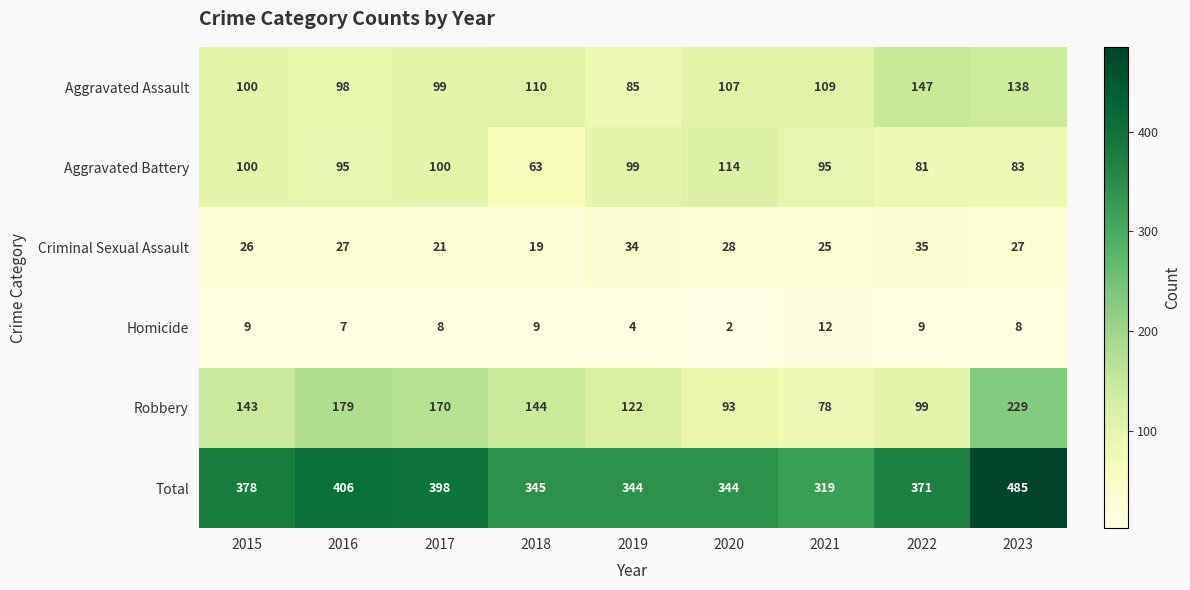

Is it true that Total equals 344 at 2019?

True